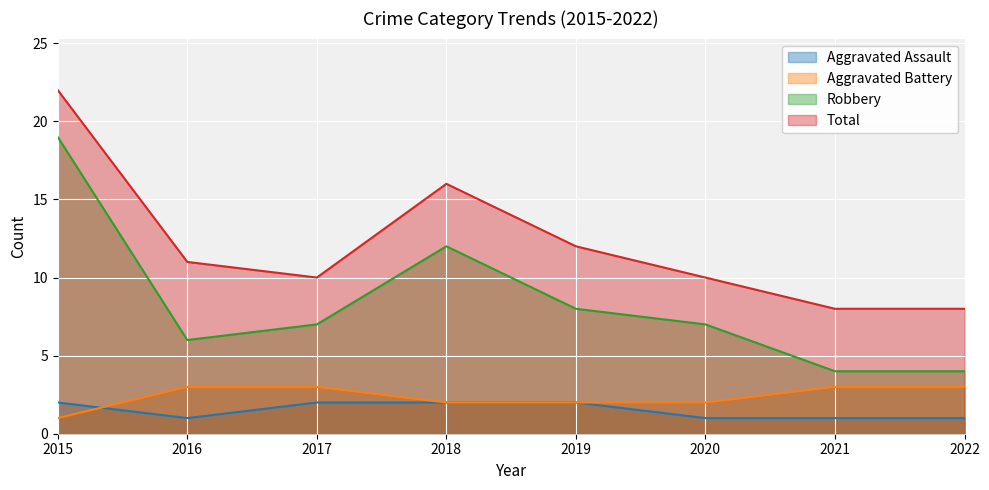

What is the total value across all series at 2022?

16